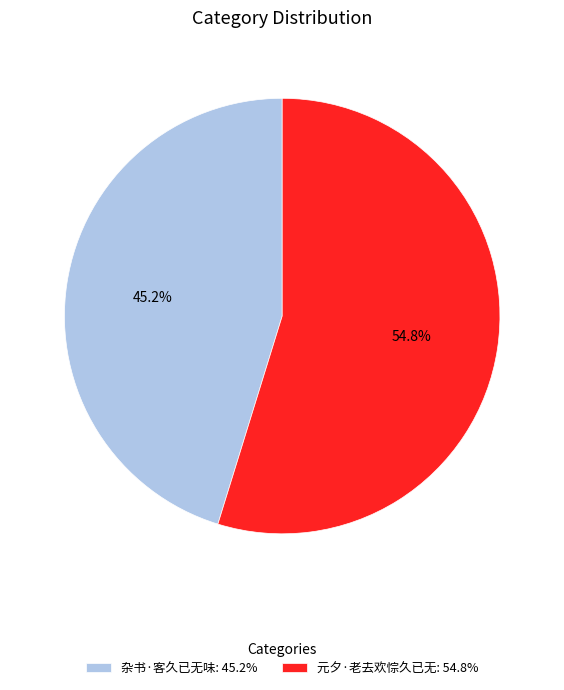

Count the number of slices in the pie.

2